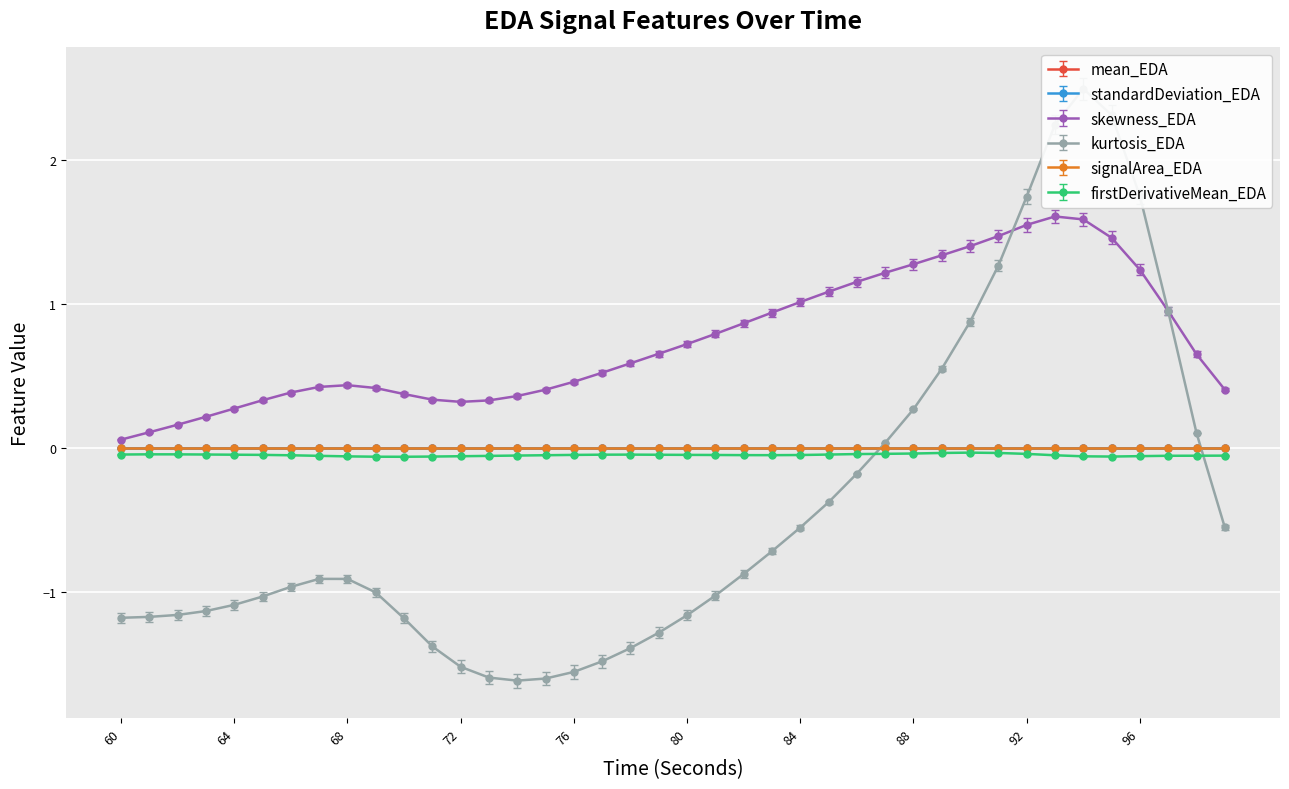

What is the value of the kurtosis_EDA point at the 32nd from the left?

1.3